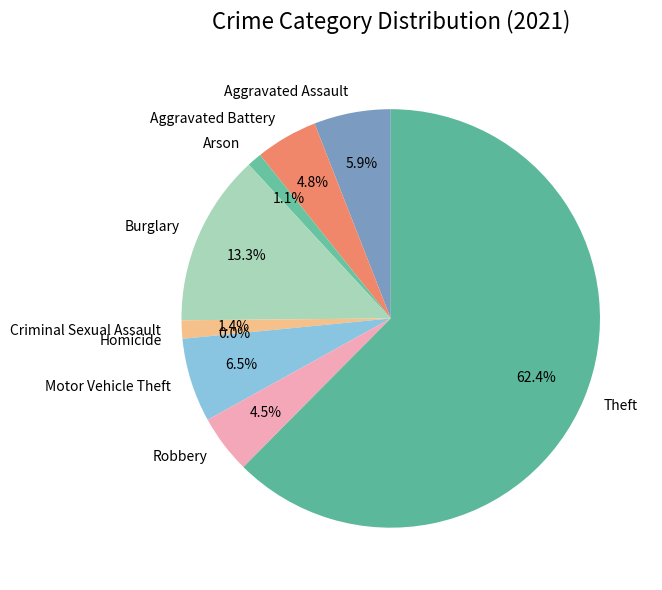

Which slice is the smallest?

Homicide